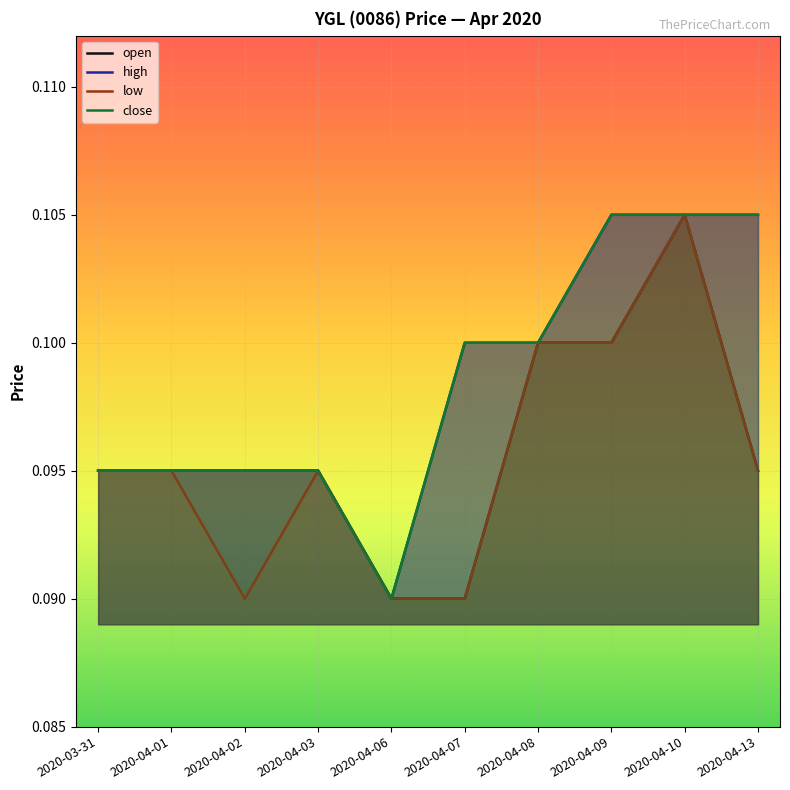

Which series has the largest total across all categories?

high